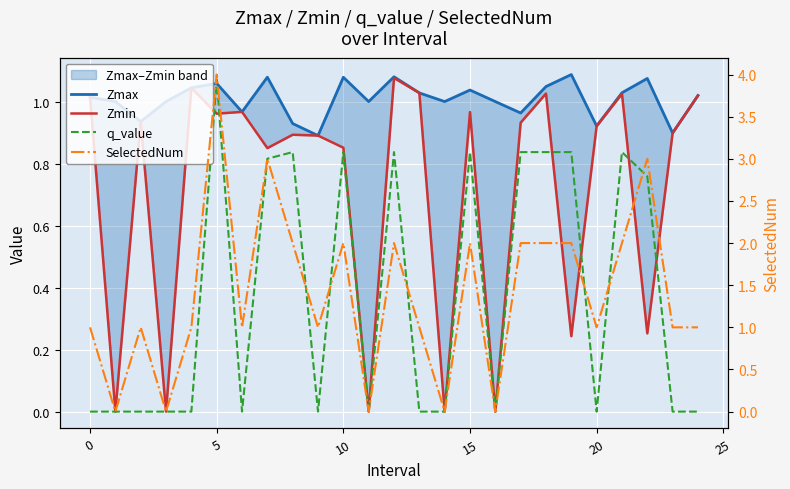

True or false: Zmax and q_value cross at least once.

True